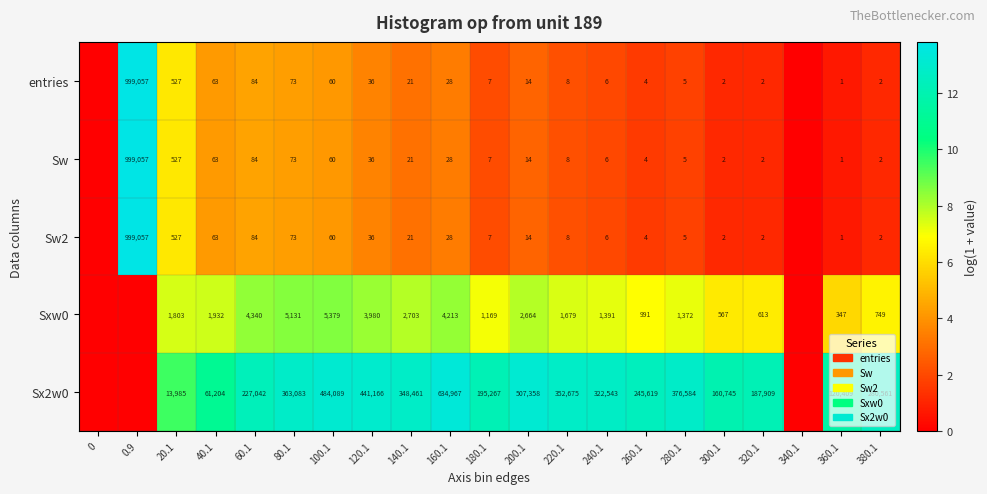

What is the sum of the Sw values at 300.1 and 60.1?

86